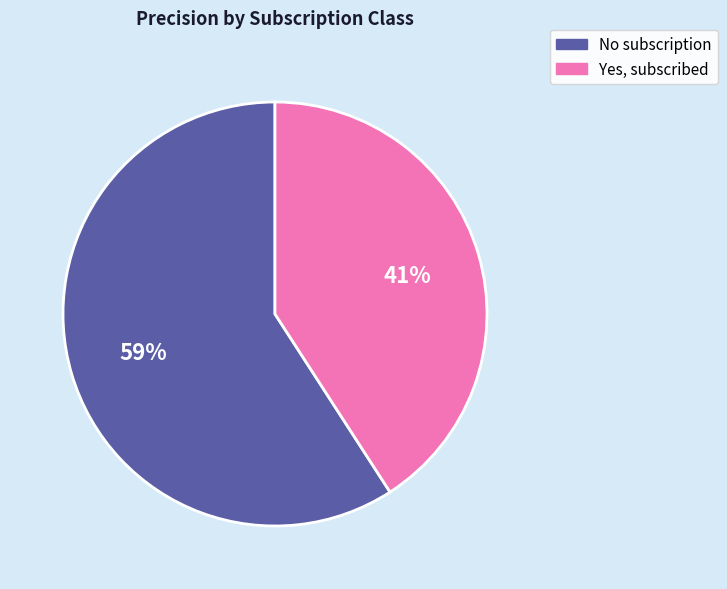

What percentage is the No subscription slice, to the nearest percent?

59%